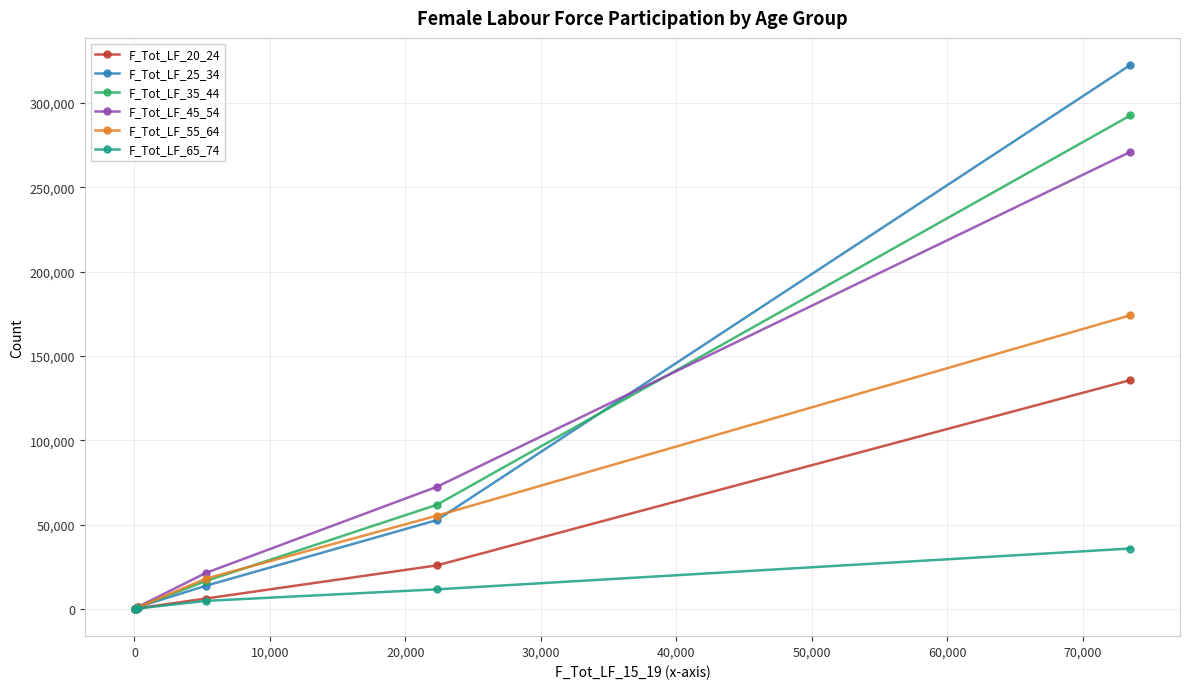

How many data points in F_Tot_LF_55_64 are less than 1053?

3